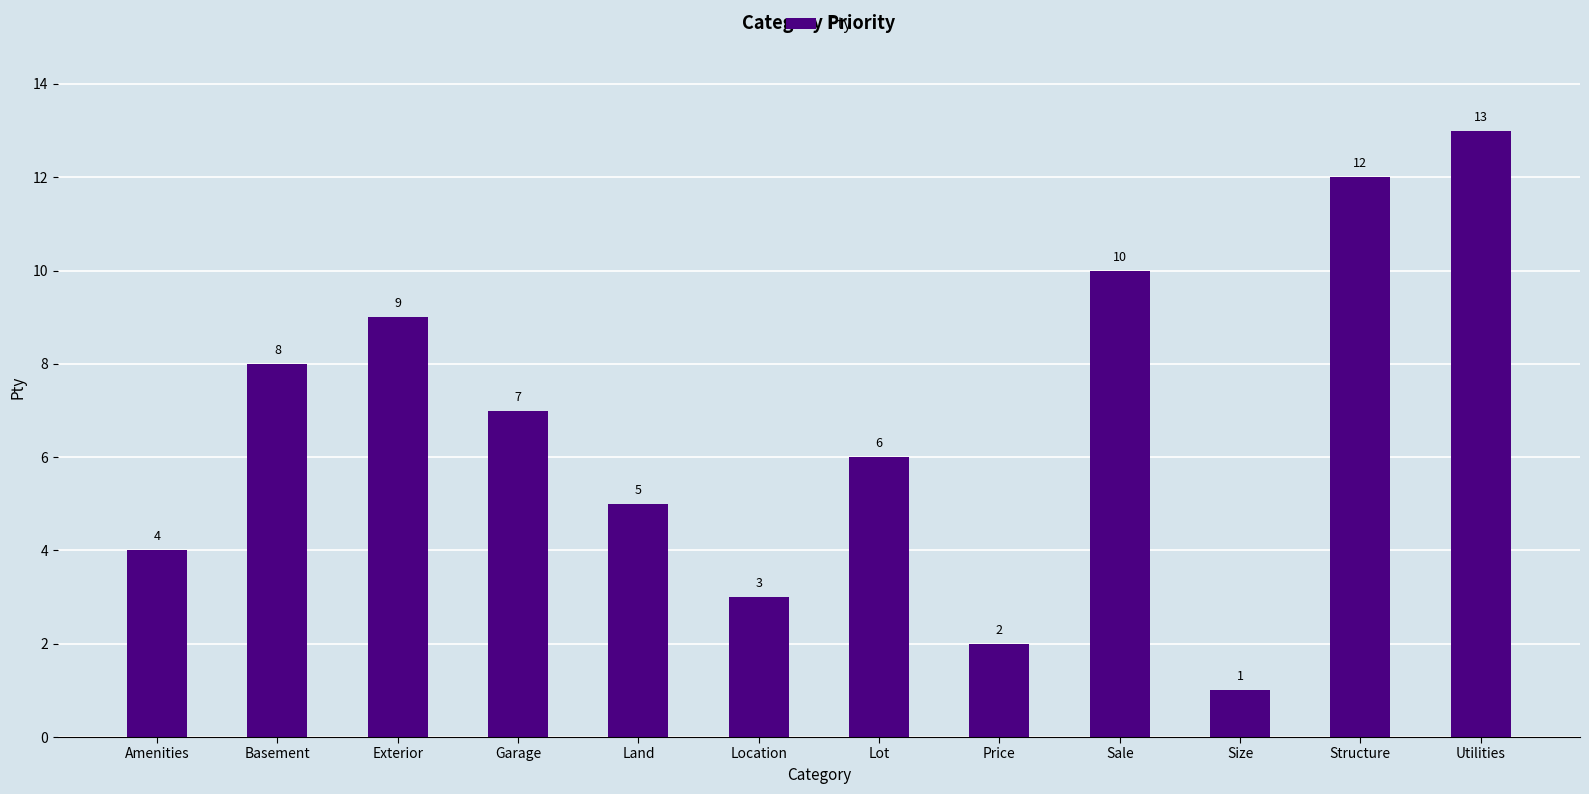

Where is the data nearest to the value 7?

Garage